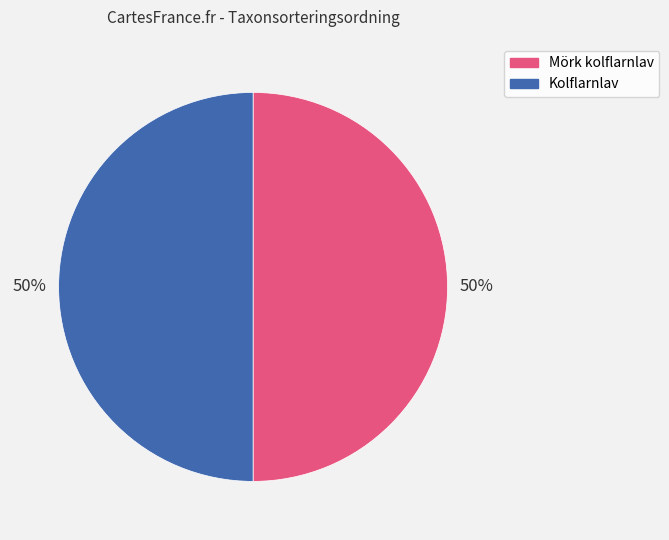

True or false: Mörk kolflarnlav accounts for 37% of the total.

False